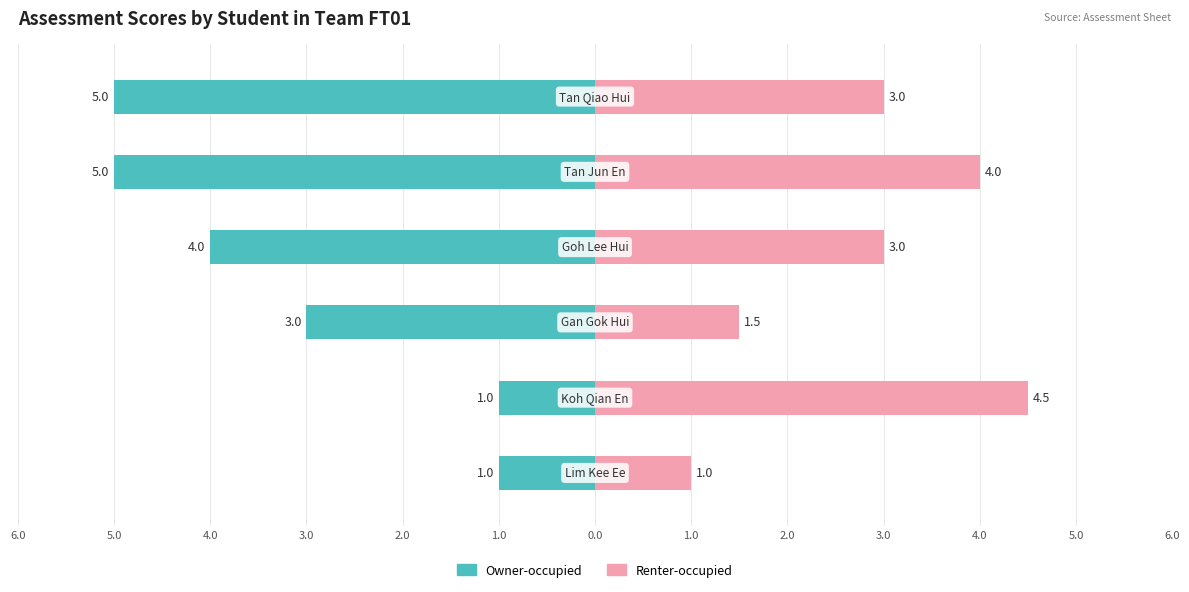

The value of Renter-occupied at 3.0 is 4.4. True or false?

False